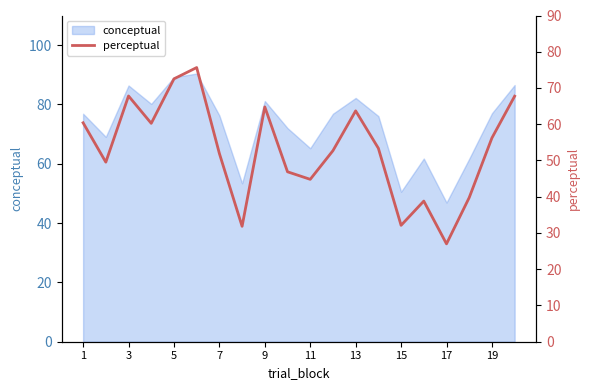

What is the greatest value displayed?

75.6